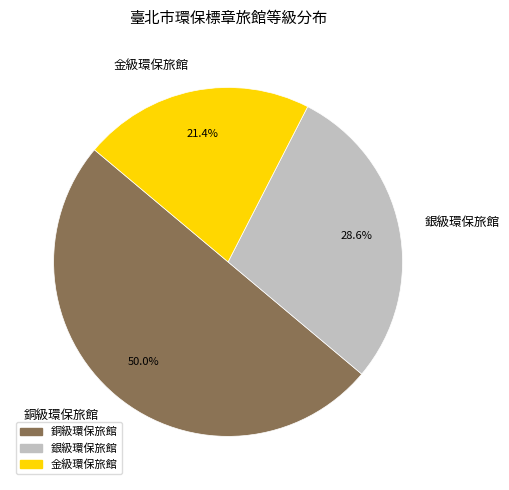

Rank the categories by value from highest to lowest.

銅級環保旅館, 銀級環保旅館, 金級環保旅館